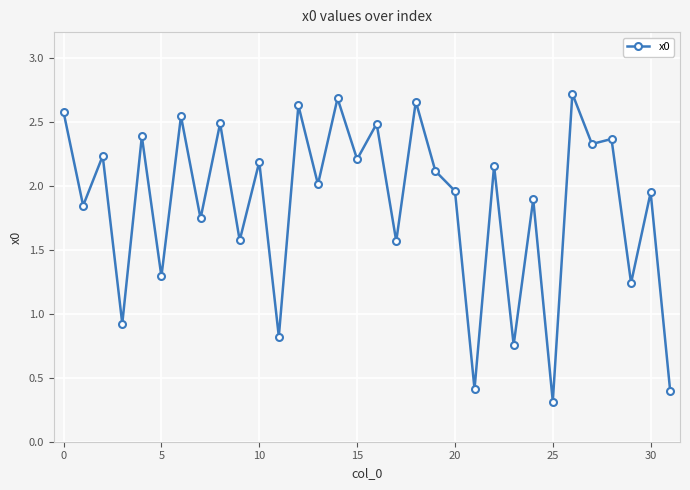

How many lines are shown in the chart?

1